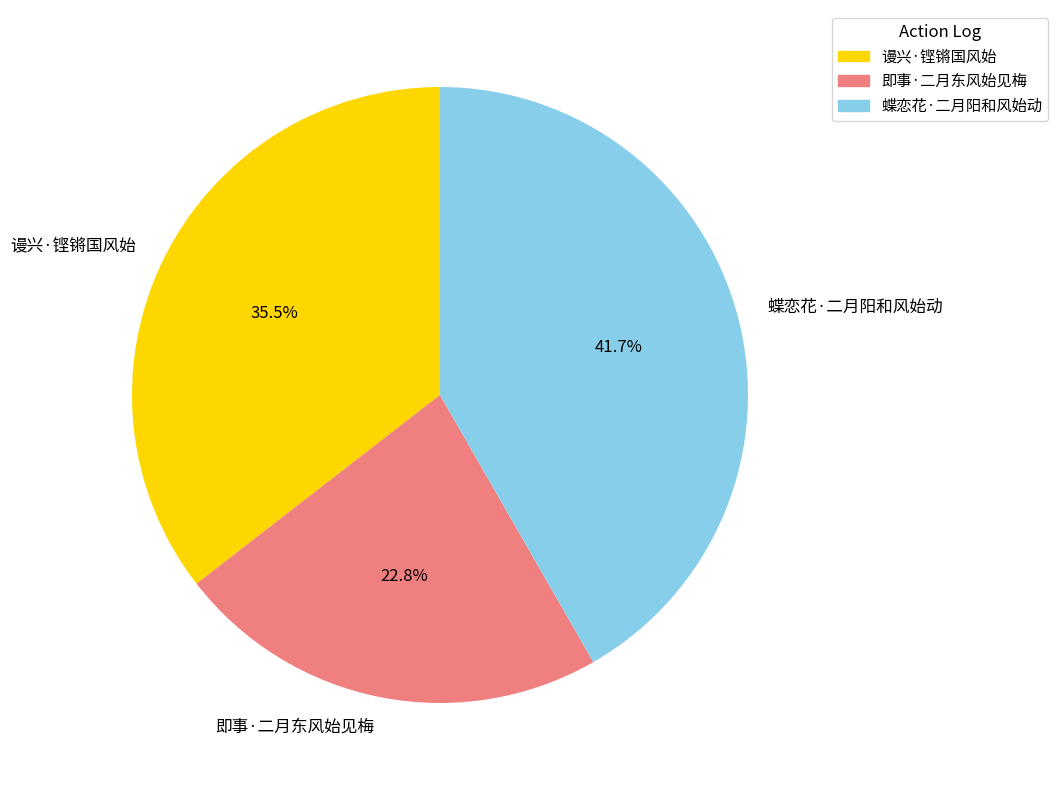

Count the number of slices in the pie.

3